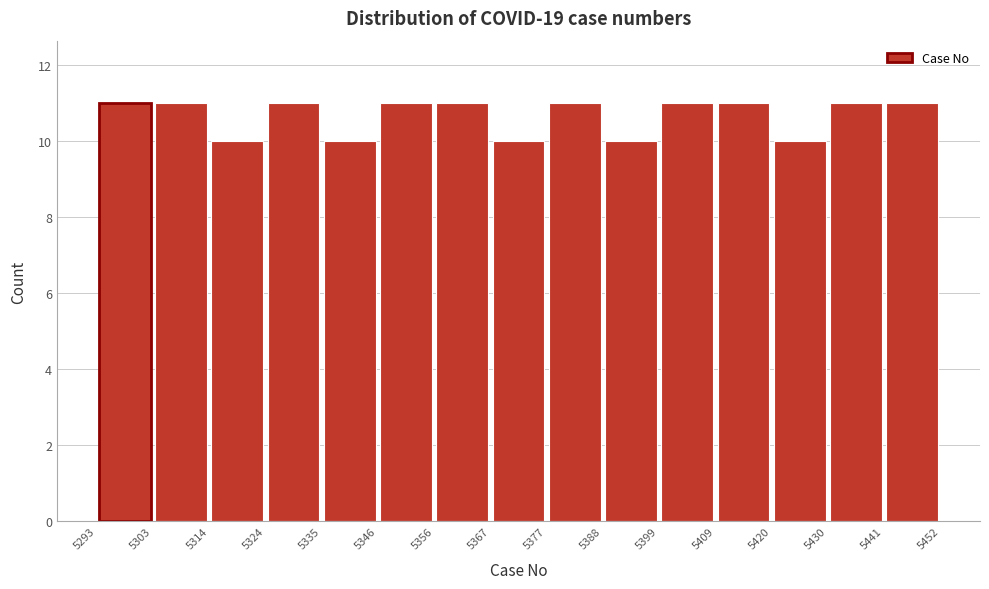

What is the height of the bar covering 5409 to 5420 on the x-axis? The values are not printed on the chart, so give them approximately, as read against the axis.

11